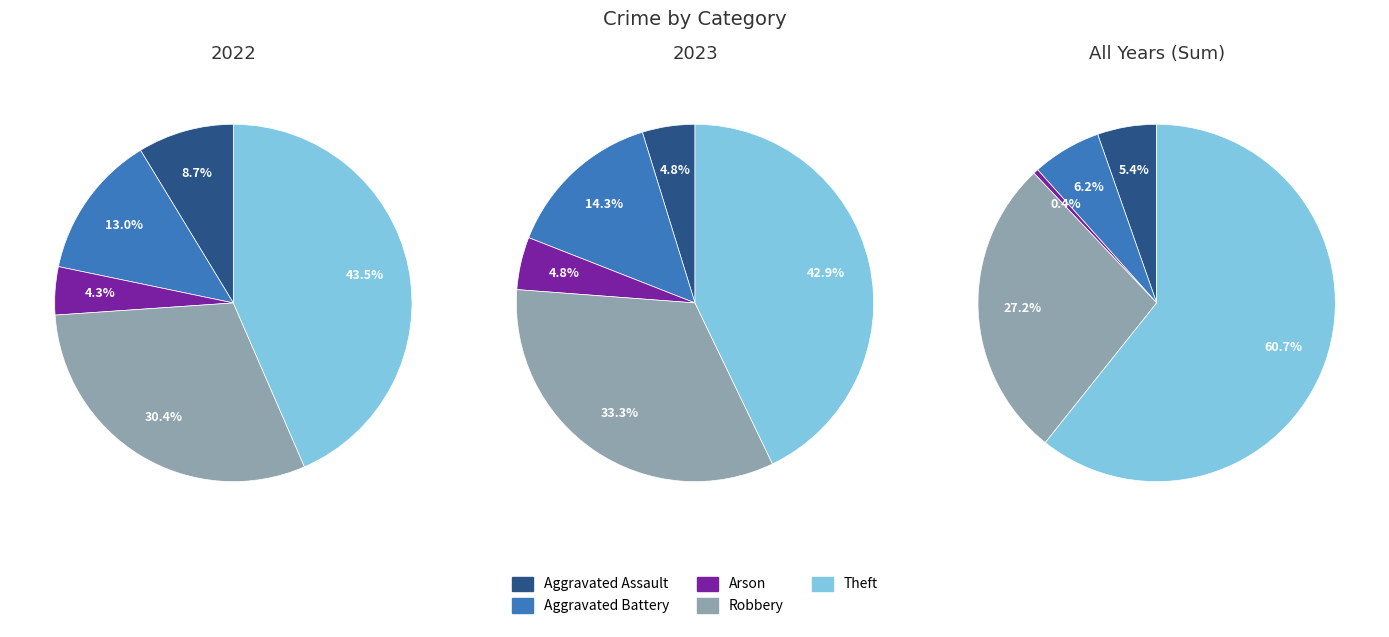

To the nearest percent, what portion does Aggravated Battery represent?

14%